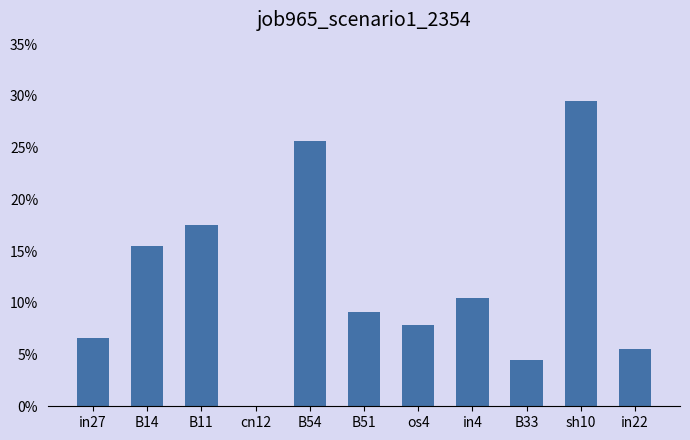

List the labels in order of value, smallest first.

cn12, B33, in22, in27, os4, B51, in4, B14, B11, B54, sh10